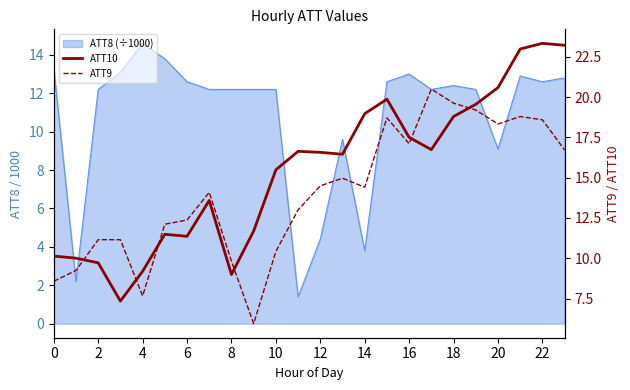

How many values in the ATT9 series are below 14?

11